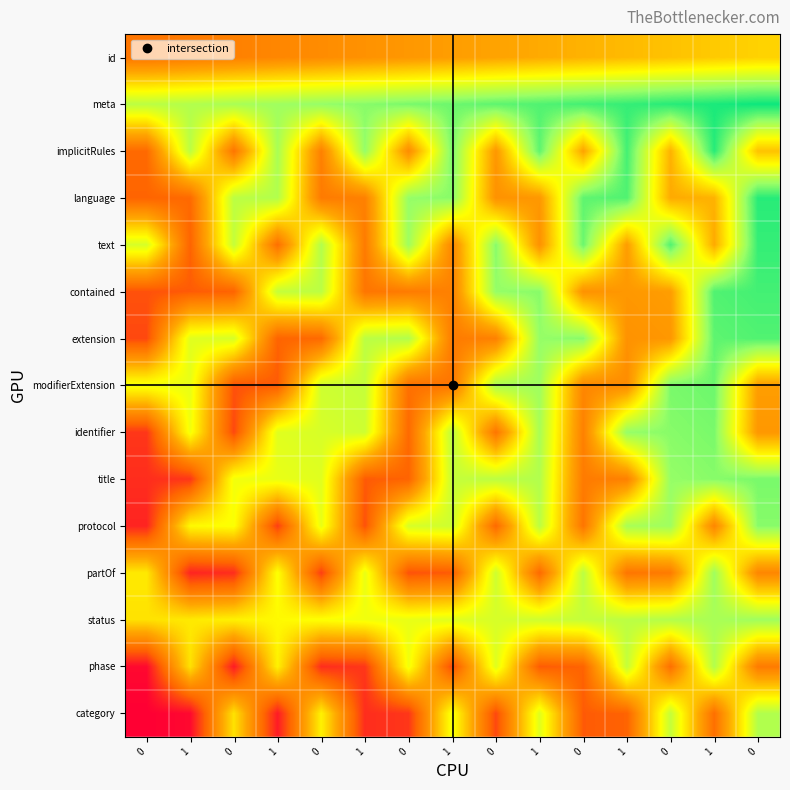

What is the difference between the highest and lowest values at 1?

0.7